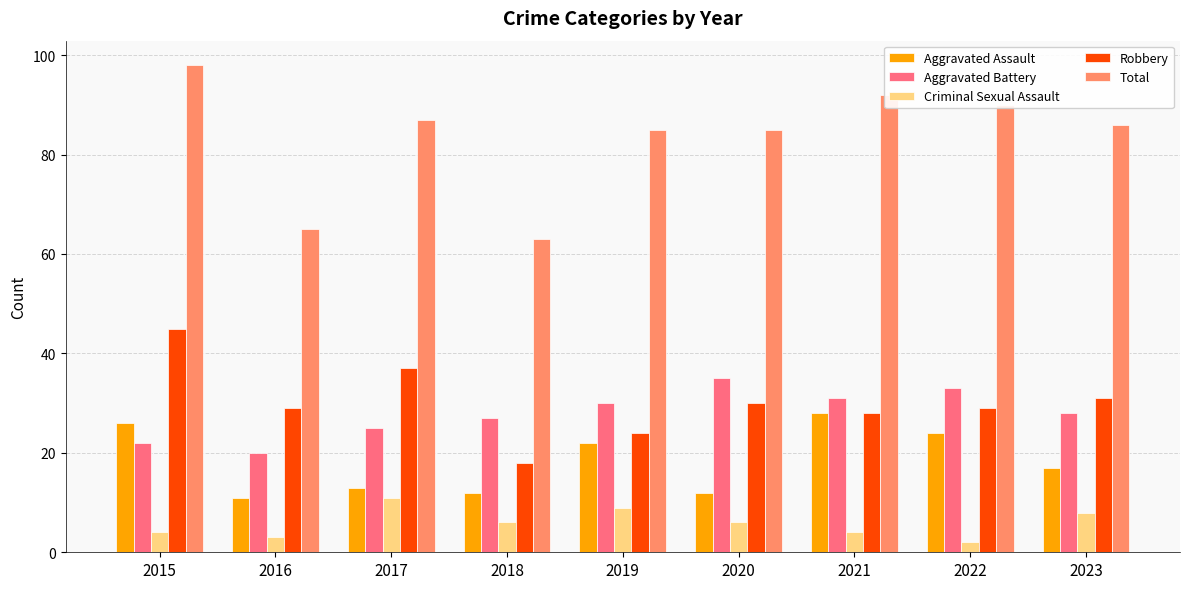

What is the spread (max minus min) of values at 2020?

79